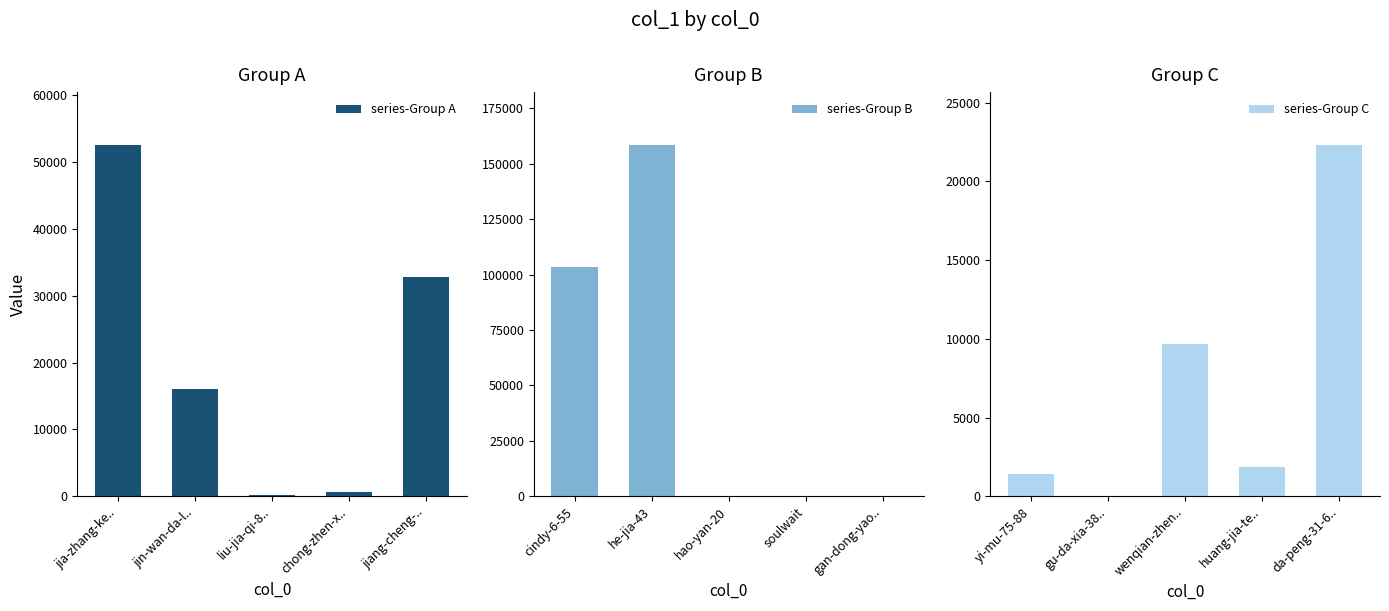

True or false: series-Group A has a value of 189 at liu-jia-qi-8...

True